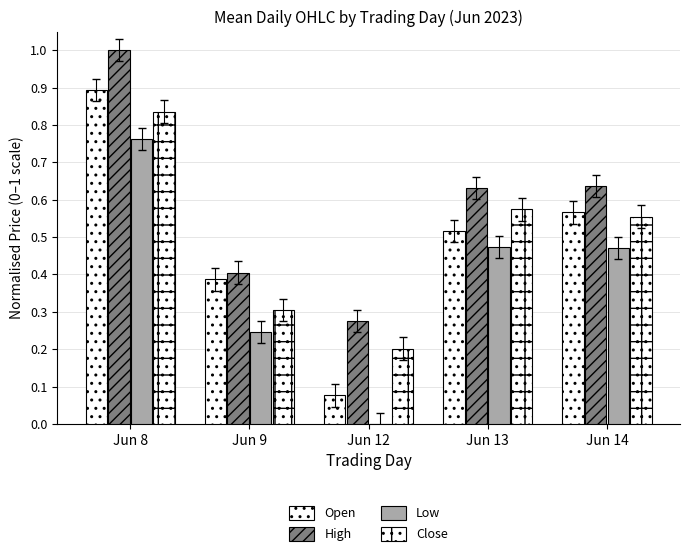

The value of Low at Jun 8 is 0.8. True or false?

True